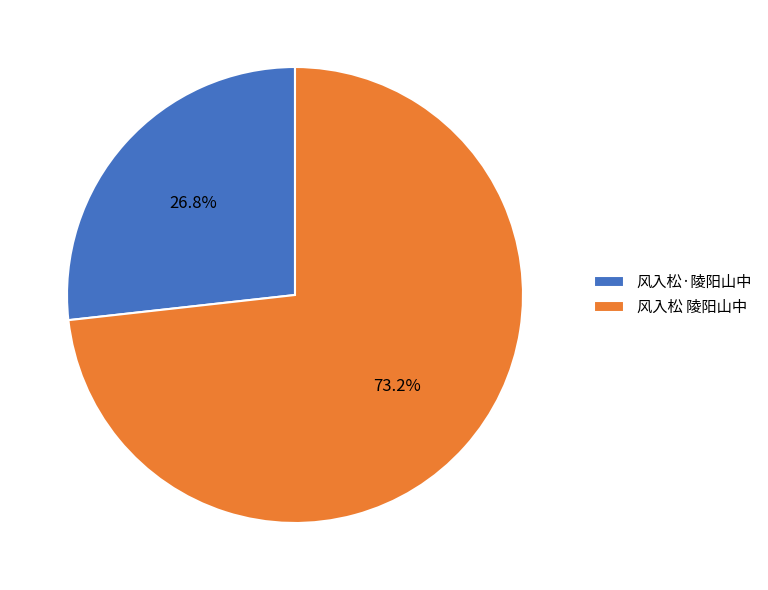

Combined, do 风入松·陵阳山中 and 风入松 陵阳山中 account for over 50%?

Yes